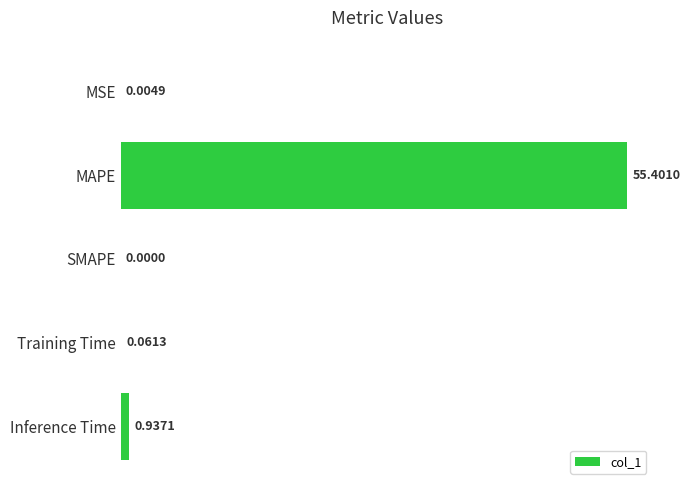

At which label is the value closest to 27?

Inference Time